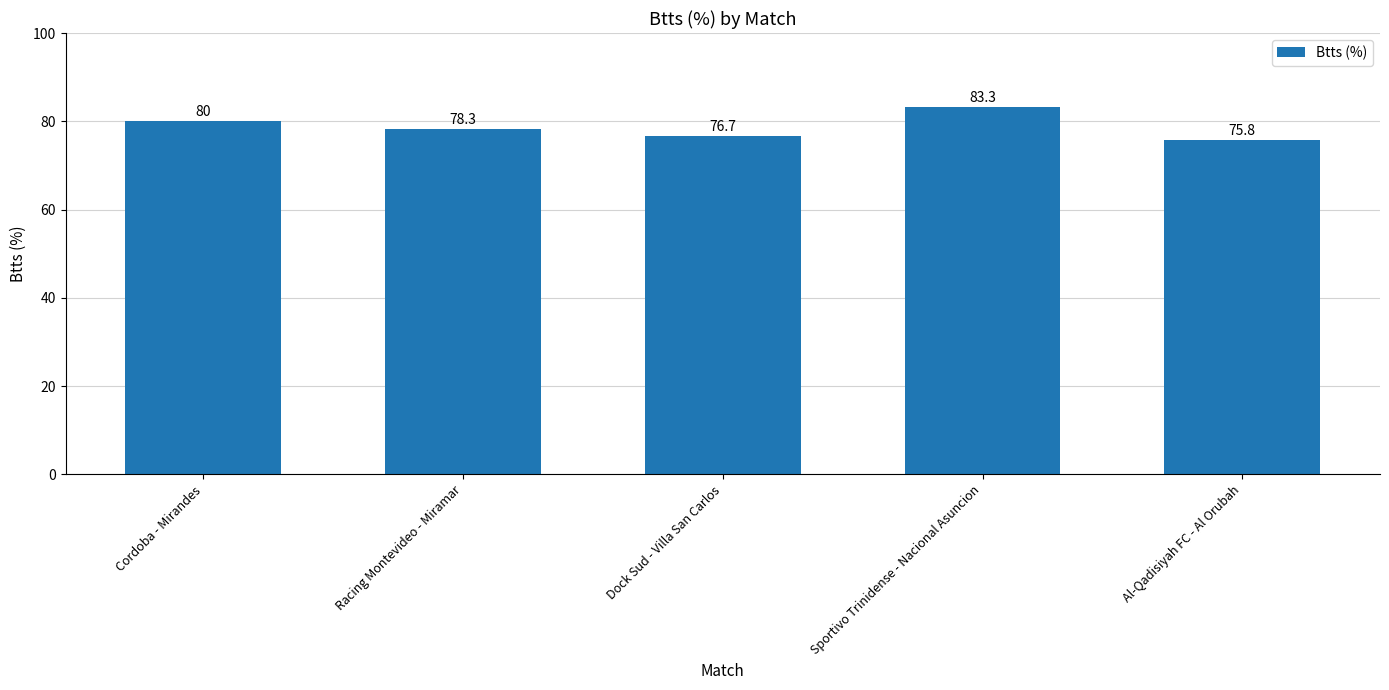

Reading left to right, list all the values displayed in this chart.

Cordoba - Mirandes=80.0	Racing Montevideo - Miramar=78.3	Dock Sud - Villa San Carlos=76.7	Sportivo Trinidense - Nacional Asuncion=83.3	Al-Qadisiyah FC - Al Orubah=75.8